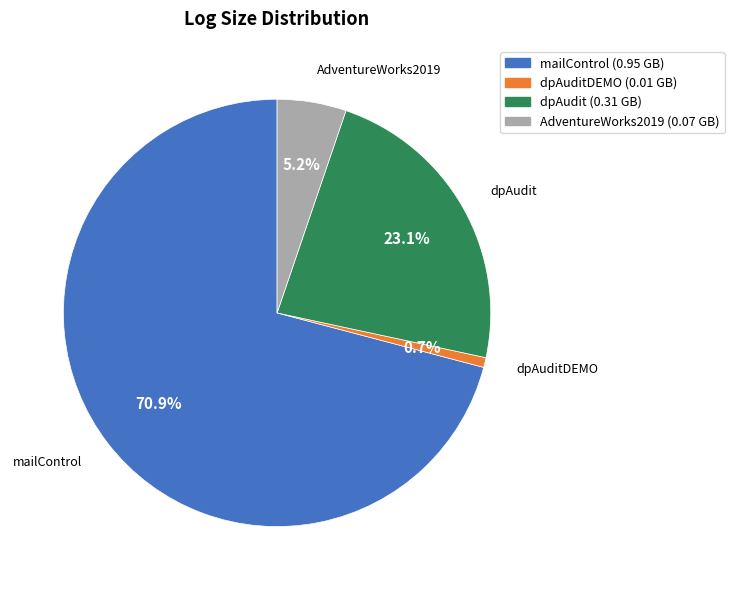

How many slices are in this pie chart?

4